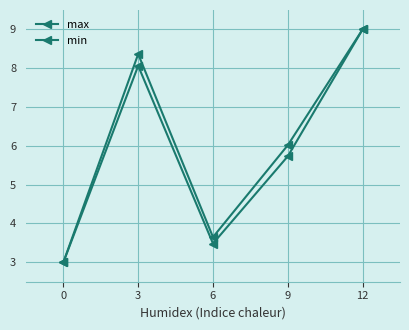

Where is the first local maximum for min?

3